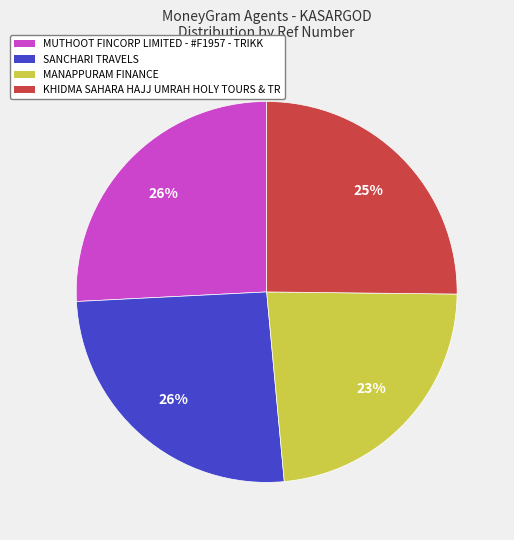

How many segments does this pie chart have?

4